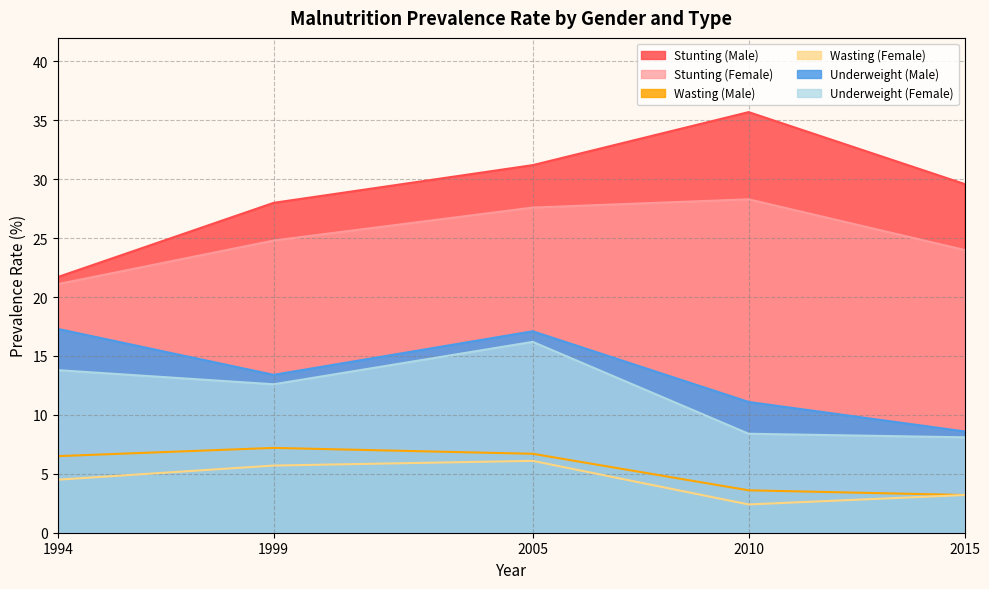

How many interior local peaks does the Wasting (Female) series have?

1